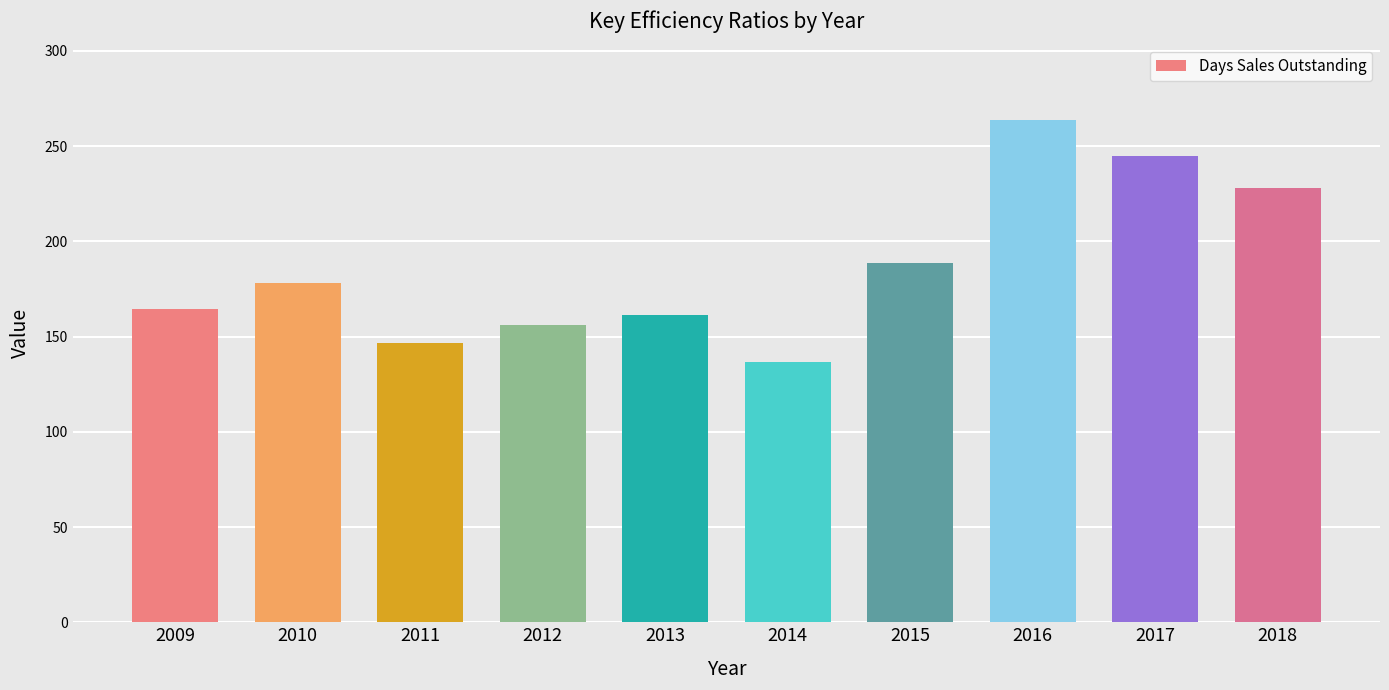

Which label corresponds to the smallest value in the chart?

2014